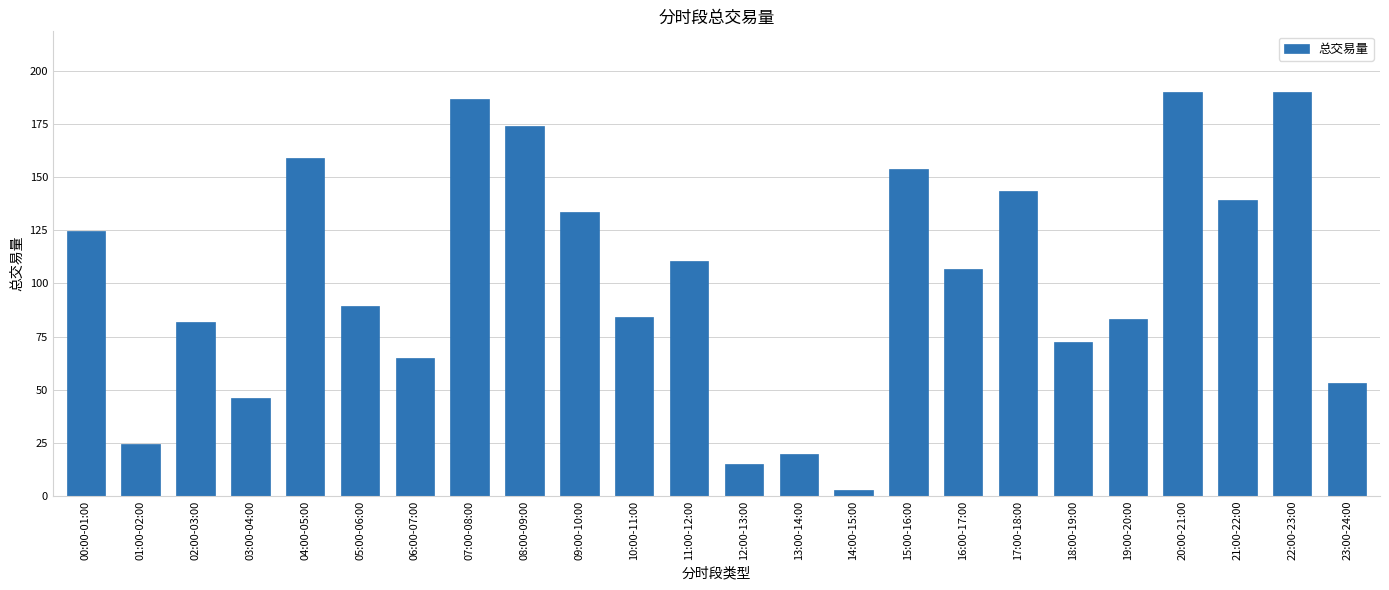

Which category has the lowest value across all series?

14:00-15:00